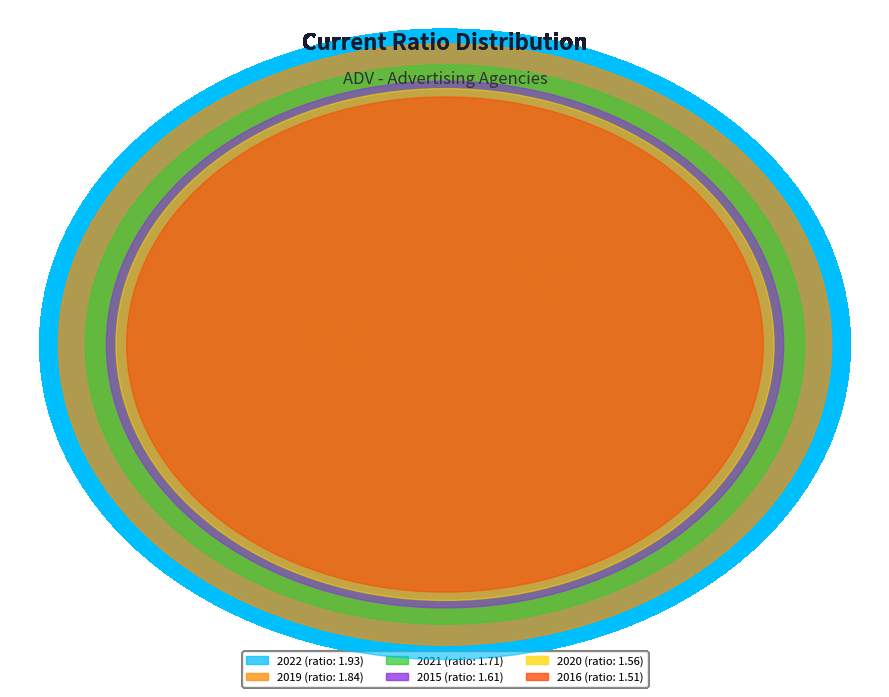

Does 2022 account for over 50% of the chart?

No